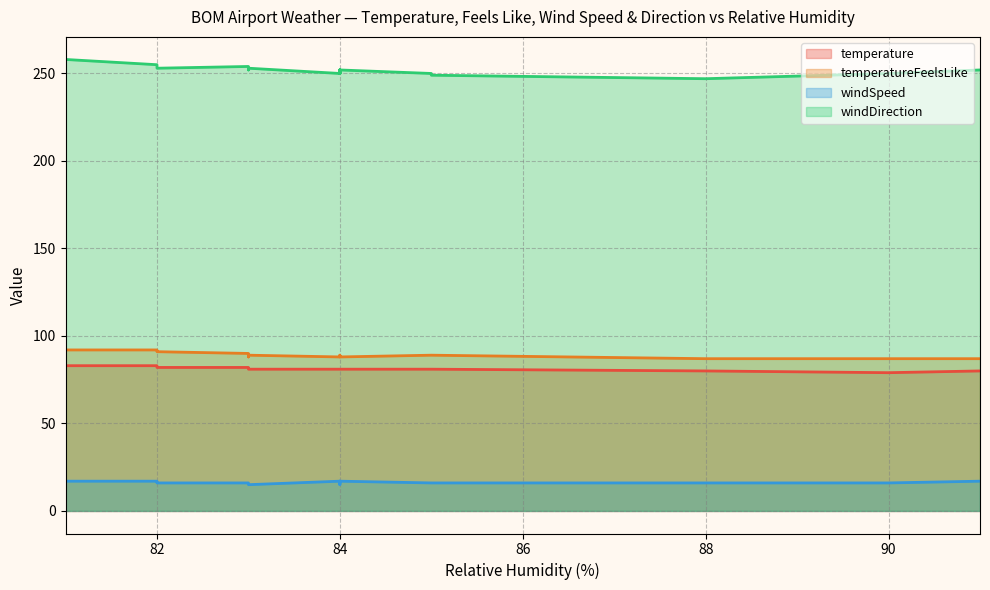

Rank the series by their maximum value, from highest to lowest.

windDirection, temperatureFeelsLike, temperature, windSpeed